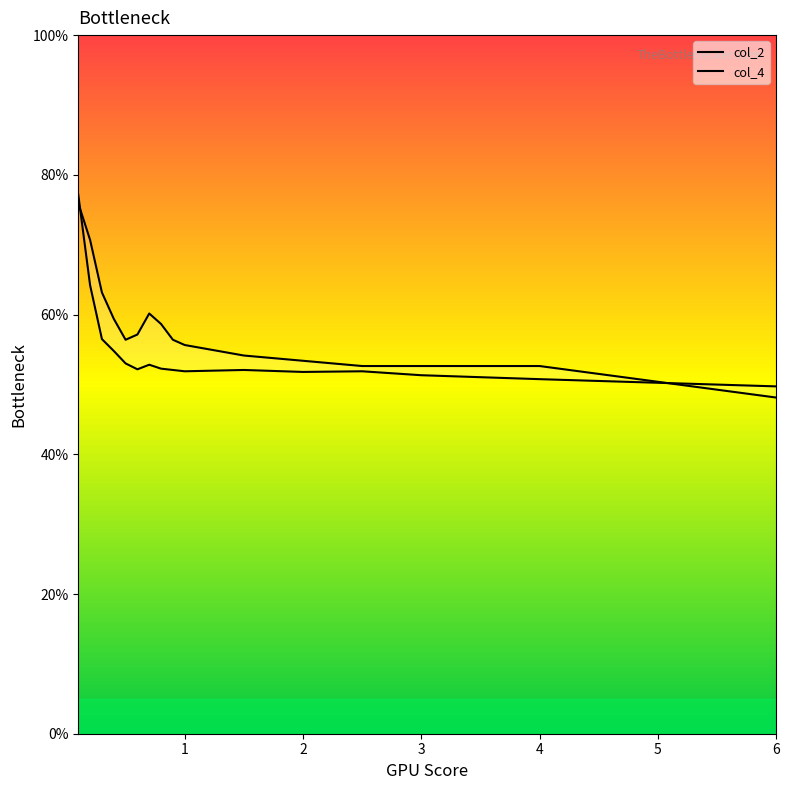

Where is the first local maximum for col_4?

0.7